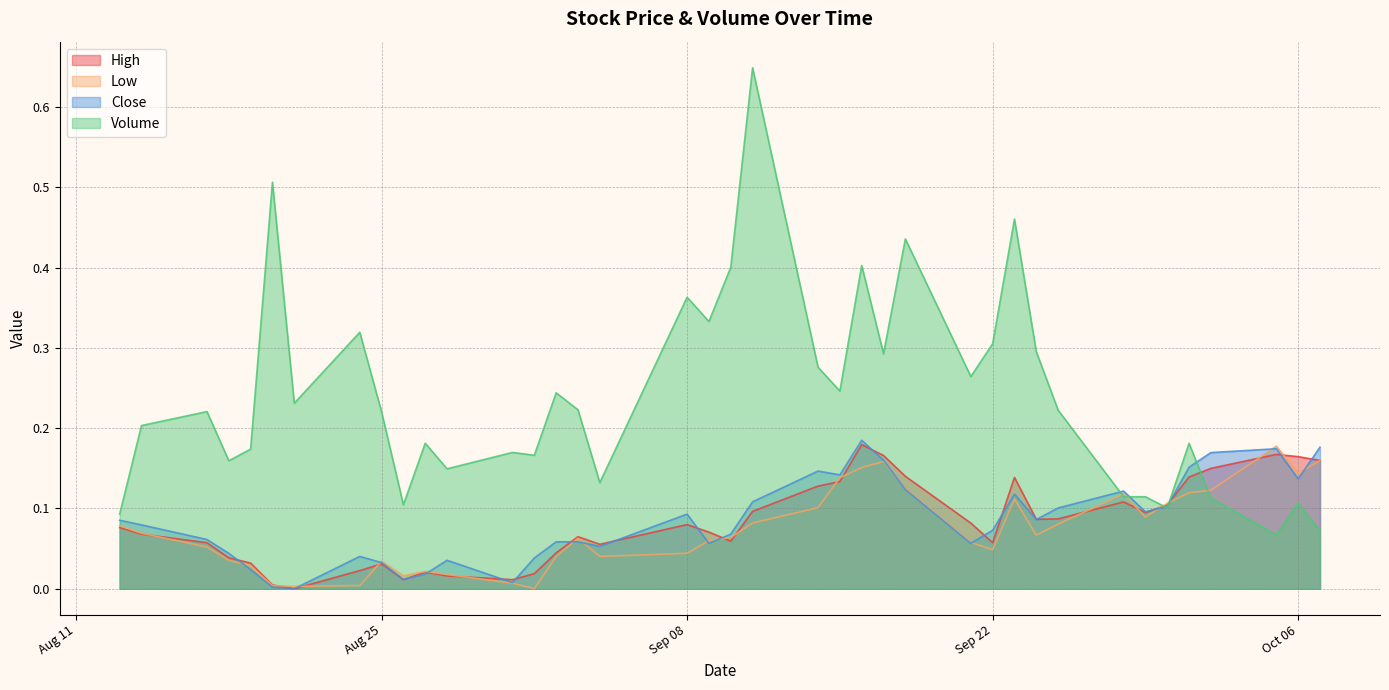

Read the Volume value at 2020-09-01.

0.2